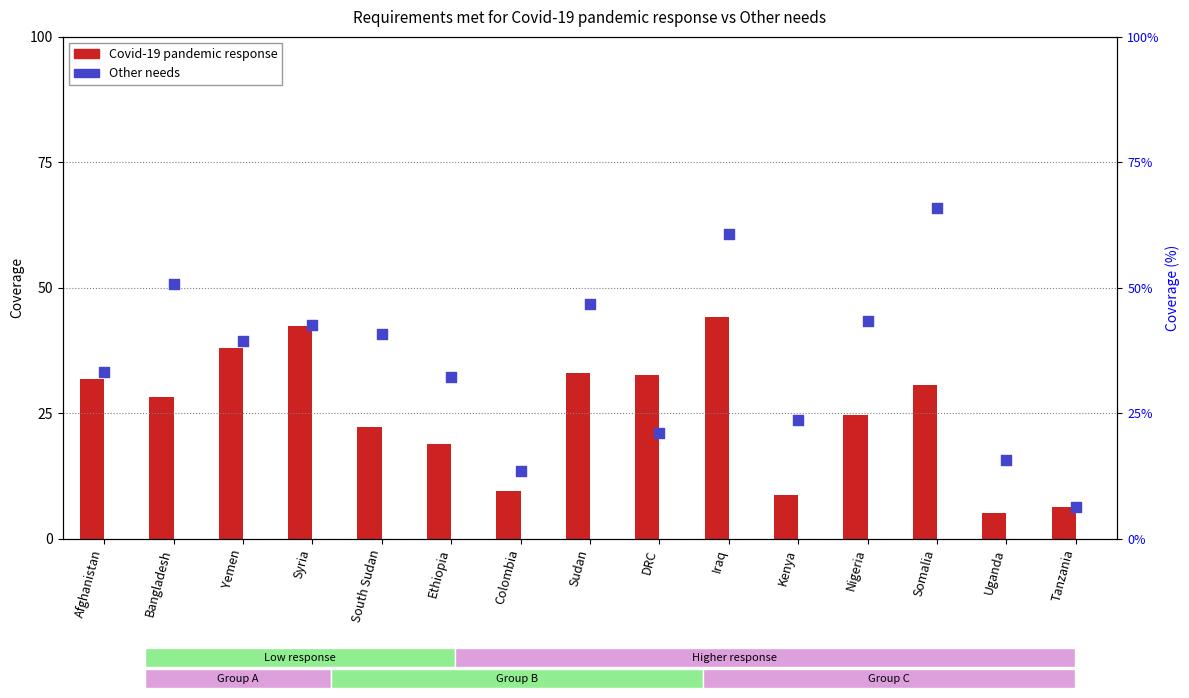

Which series has the largest total across all categories?

Other needs